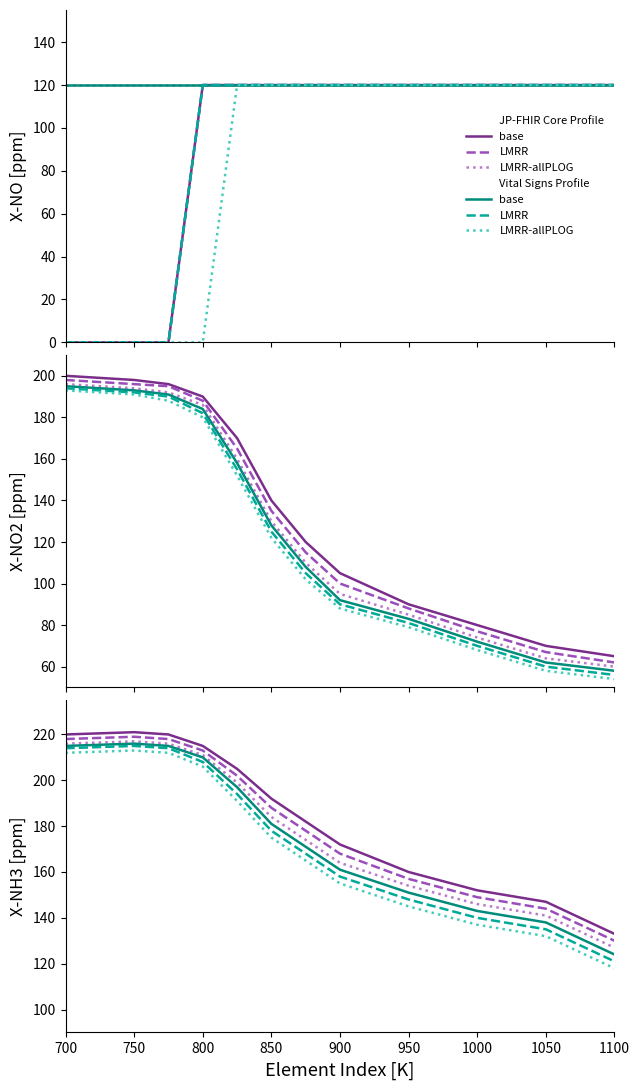

Where is the first local maximum for Observation.value[x]?

750